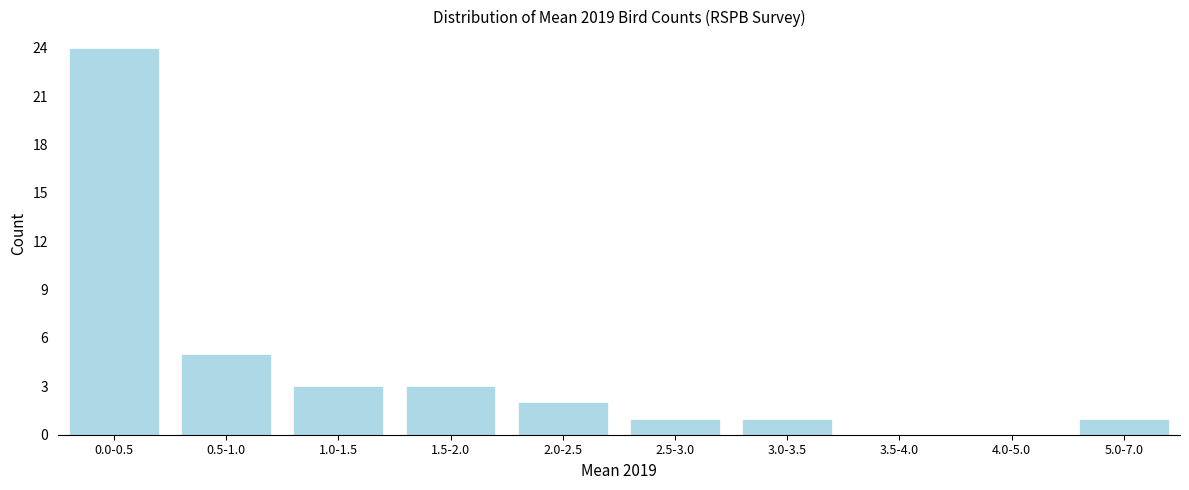

Reading left to right, extract all data points from this chart.

0.0-0.5=24	0.5-1.0=5	1.0-1.5=3	1.5-2.0=3	2.0-2.5=2	2.5-3.0=1	3.0-3.5=1	3.5-4.0=0	4.0-5.0=0	5.0-7.0=1